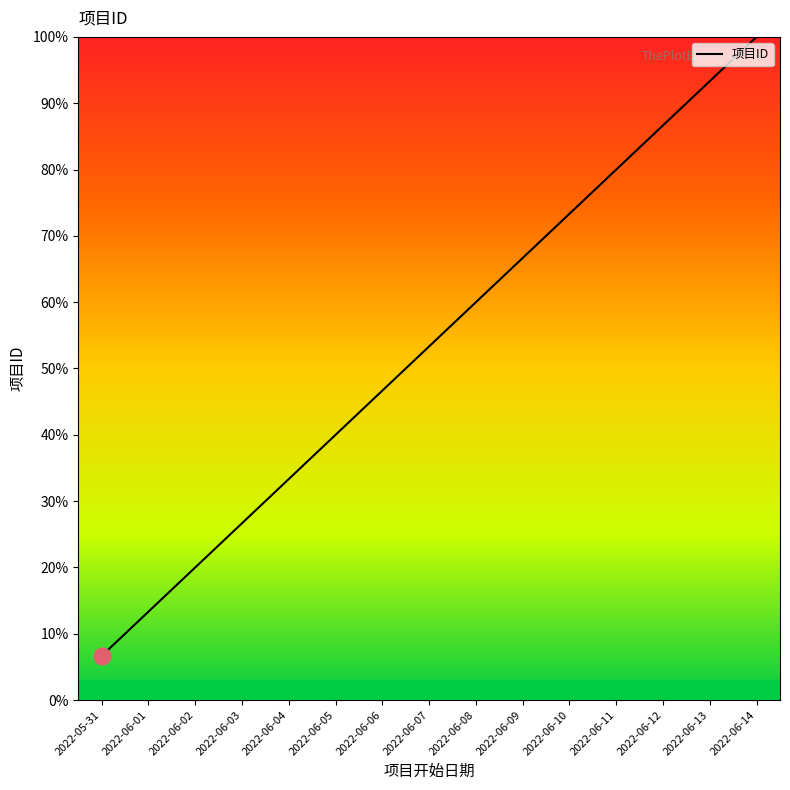

What is the change in value from 2022-06-05 to 2022-06-14?

+60.0